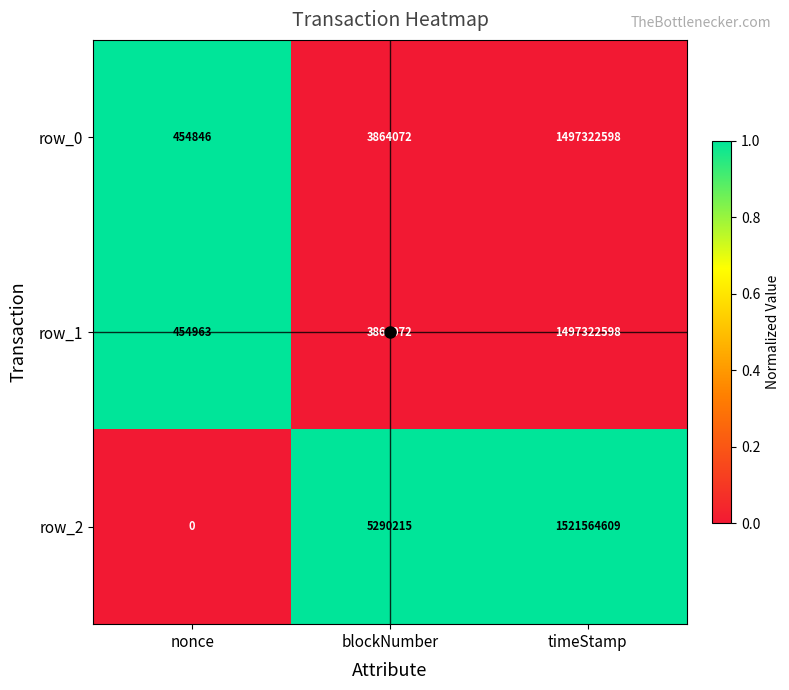

What is the greatest value displayed?

1521564609